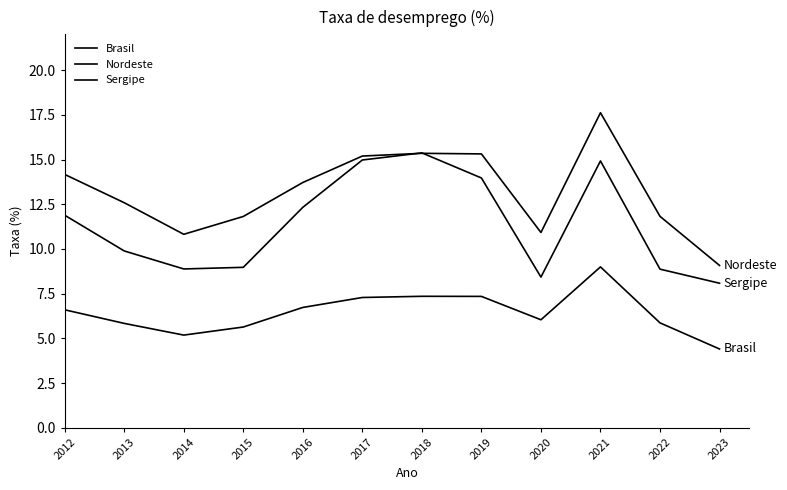

Does the chart have visible grid lines?

No